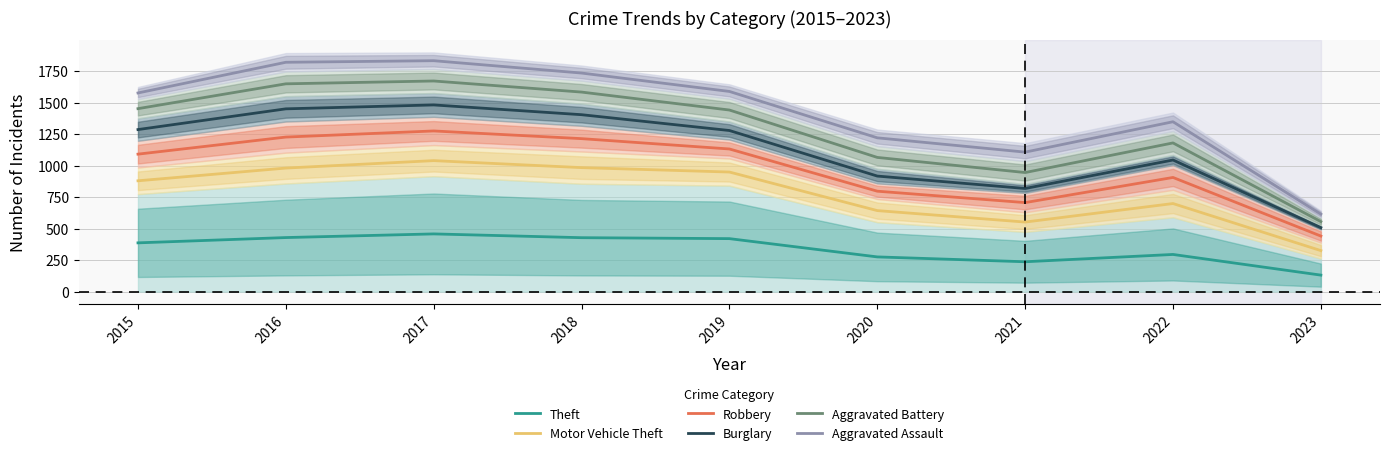

Reading right to left, what are all the values shown in this chart?

Theft: 2023=131.0	2022=295.0	2021=237.0	2020=275.5	2019=420.5	2018=428.0	2017=458.0	2016=429.0	2015=387.0
Motor Vehicle Theft: 2023=325.5	2022=699.0	2021=552.0	2020=643.0	2019=949.0	2018=984.0	2017=1039.5	2016=980.5	2015=879.5
Robbery: 2023=441.0	2022=906.0	2021=706.5	2020=797.0	2019=1132.0	2018=1214.0	2017=1275.0	2016=1226.5	2015=1091.0
Burglary: 2023=508.0	2022=1044.5	2021=818.5	2020=917.0	2019=1278.5	2018=1404.0	2017=1481.5	2016=1450.5	2015=1286.0
Aggravated Battery: 2023=555.5	2022=1180.0	2021=945.0	2020=1065.0	2019=1441.0	2018=1583.5	2017=1671.5	2016=1649.0	2015=1452.0
Aggravated Assault: 2023=615.0	2022=1348.0	2021=1107.0	2020=1220.5	2019=1588.5	2018=1734.5	2017=1832.5	2016=1820.0	2015=1576.5